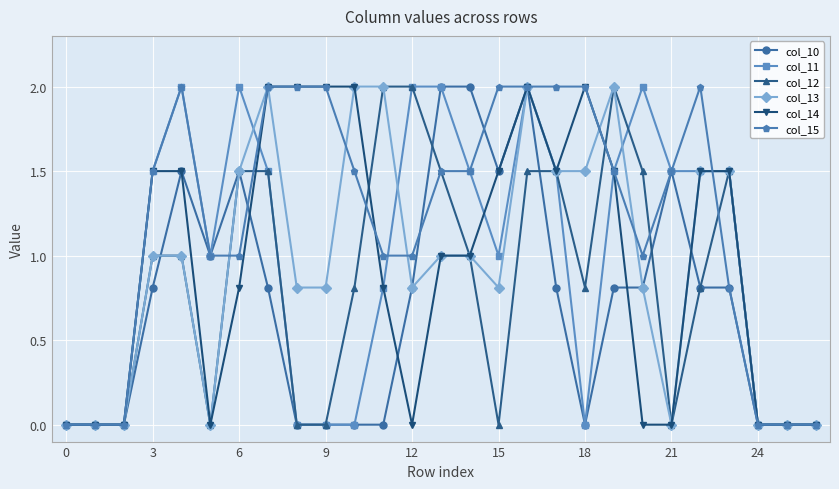

How many series are shown in this chart?

6